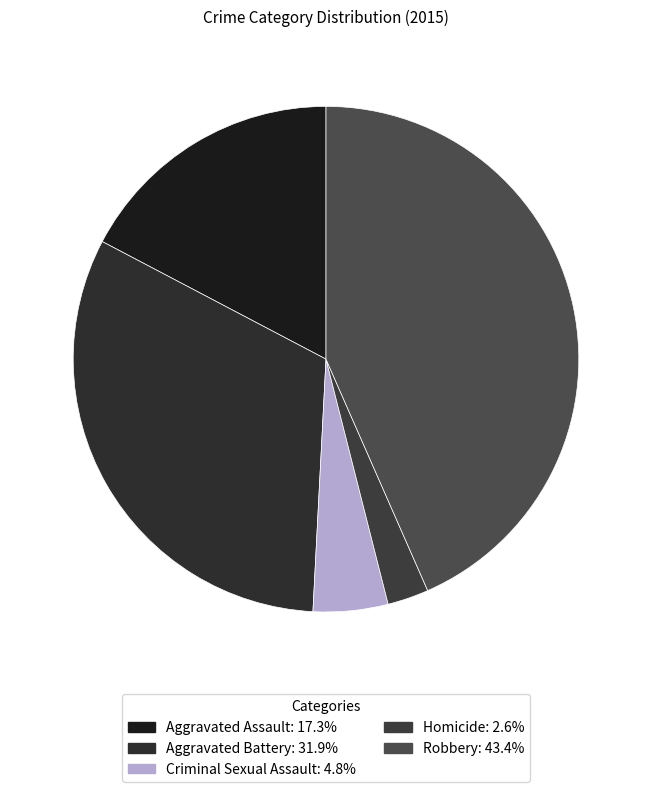

The Robbery slice represents 43% of the pie. True or false?

True